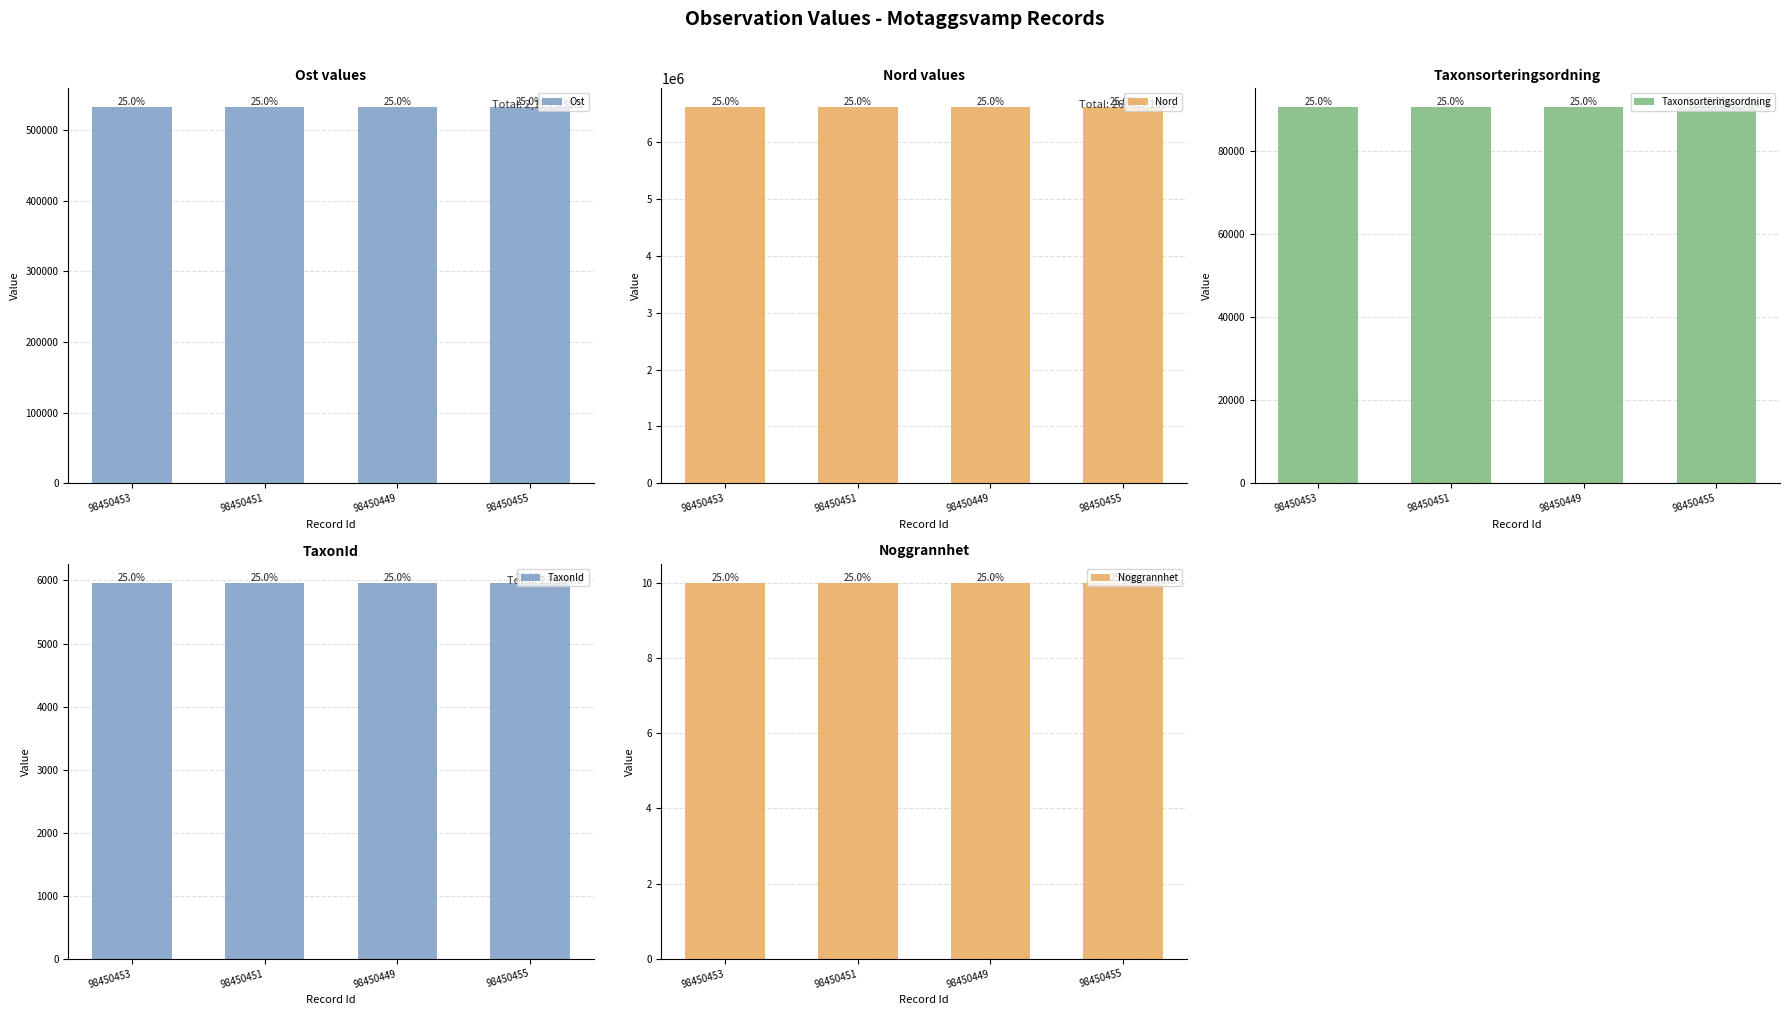

Which label corresponds to the largest value in the chart?

98450449